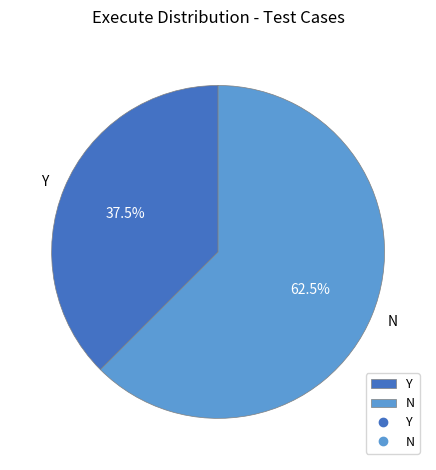

Approximately how many times larger is the value at Y compared to N?

0.6